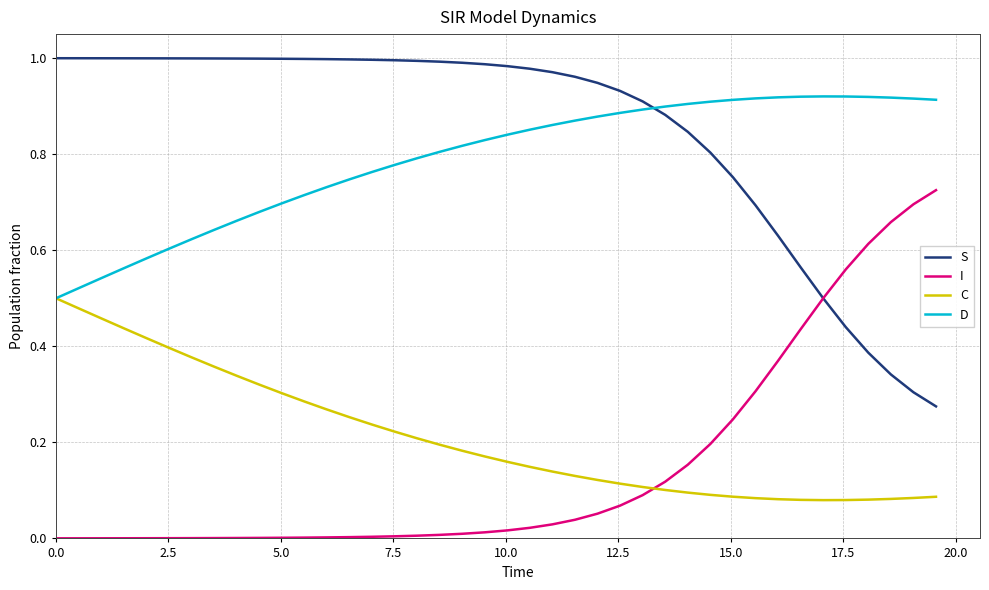

How many intersections are there between S and D?

1